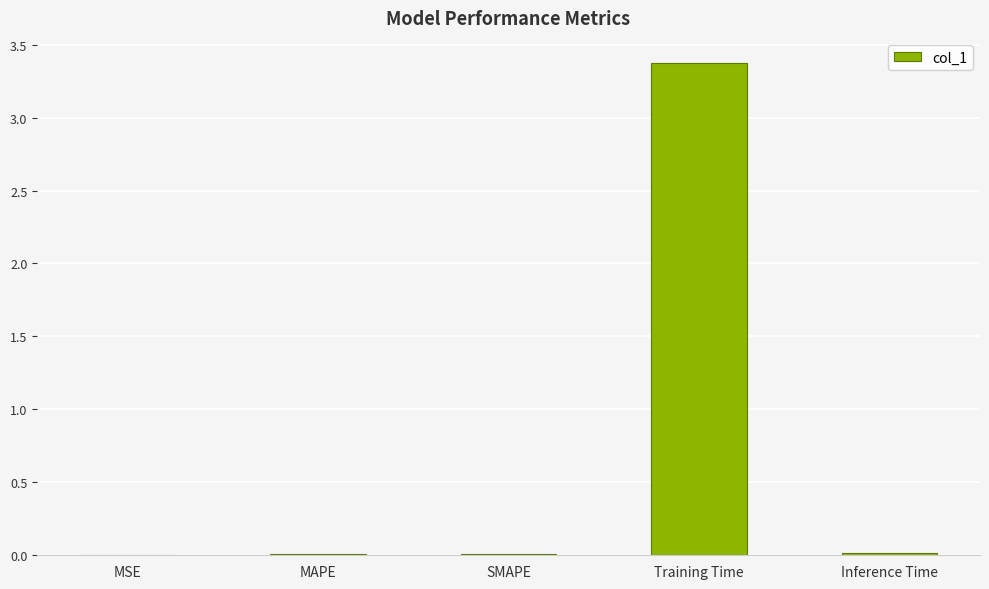

Which has a higher value, Training Time or MSE?

Training Time